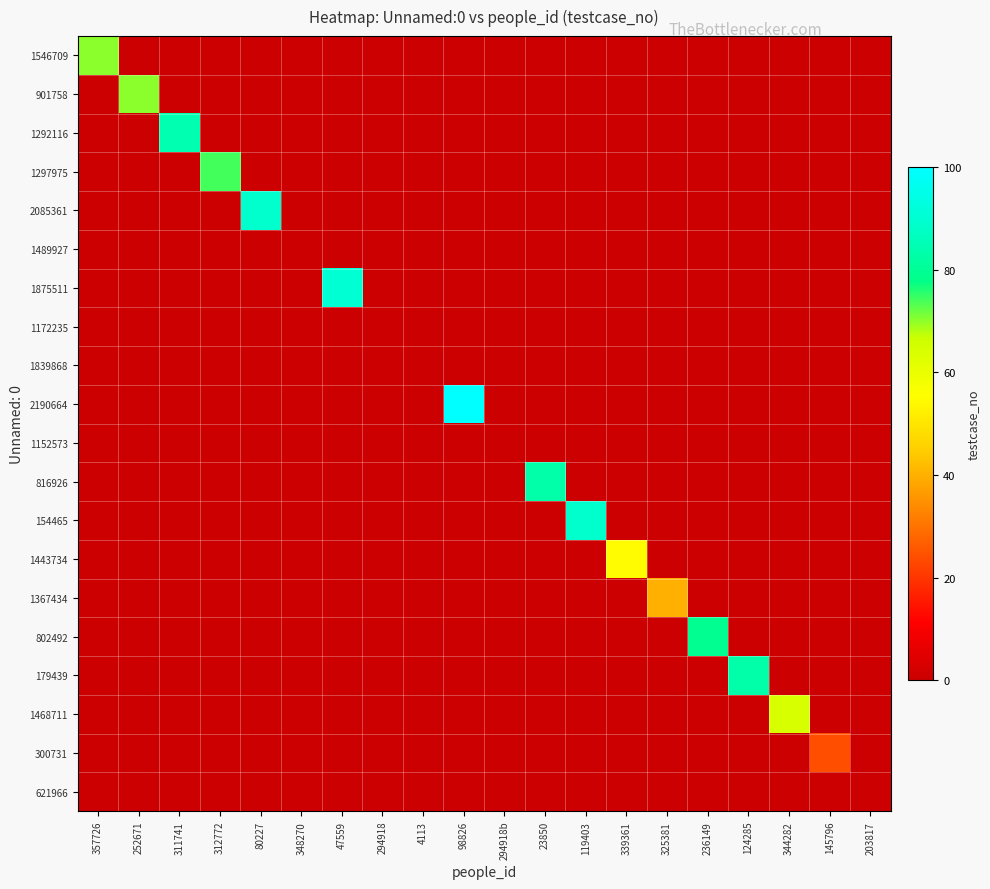

At 47559, list the series in order from smallest to largest.

1546709, 901758, 1292116, 1297975, 2085361, 1489927, 1875511, 1172235, 1839868, 2190664, 1152573, 816926, 154465, 1443734, 1367434, 802492, 179439, 1468711, 300731, 621966